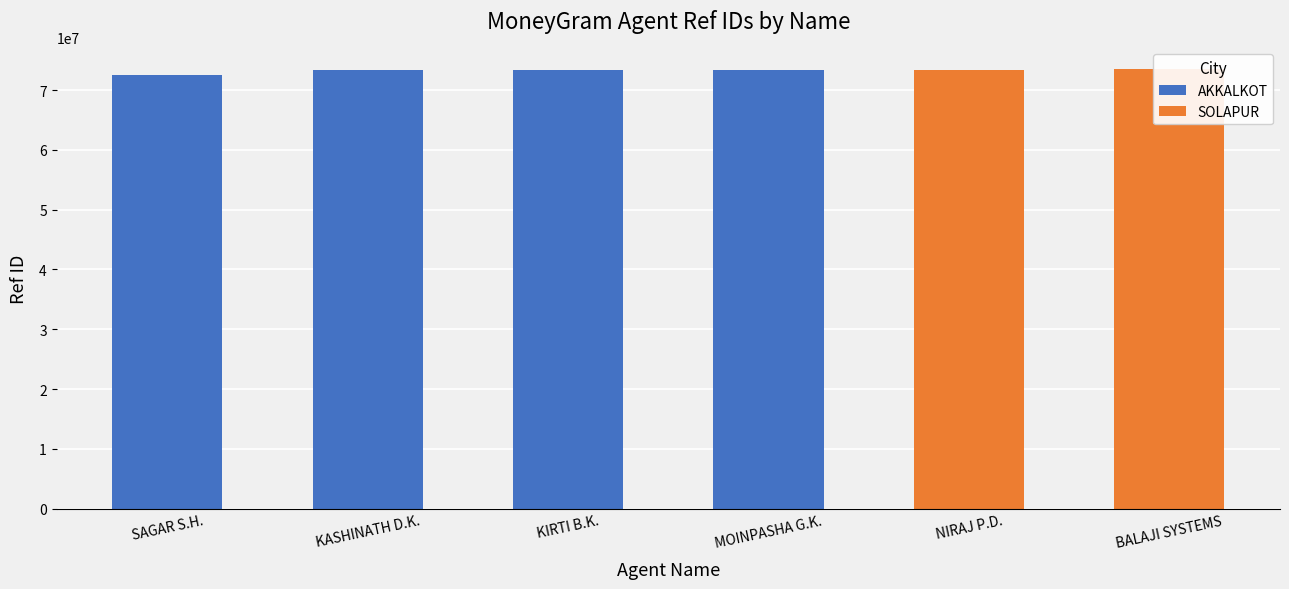

What is the difference between the values at SAGAR SANJAY HALGODE and KIRTI BALKRISHNA KATARE?

857772